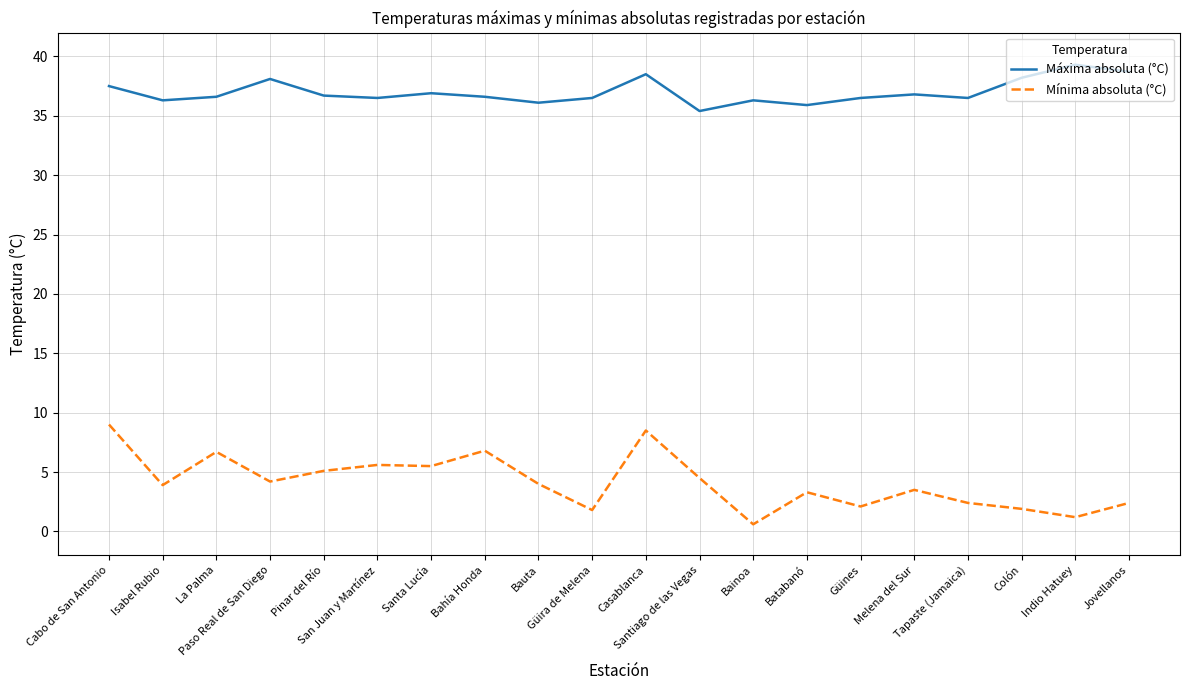

What are all the series names shown in the legend?

Máxima absoluta (°C), Mínima absoluta (°C)